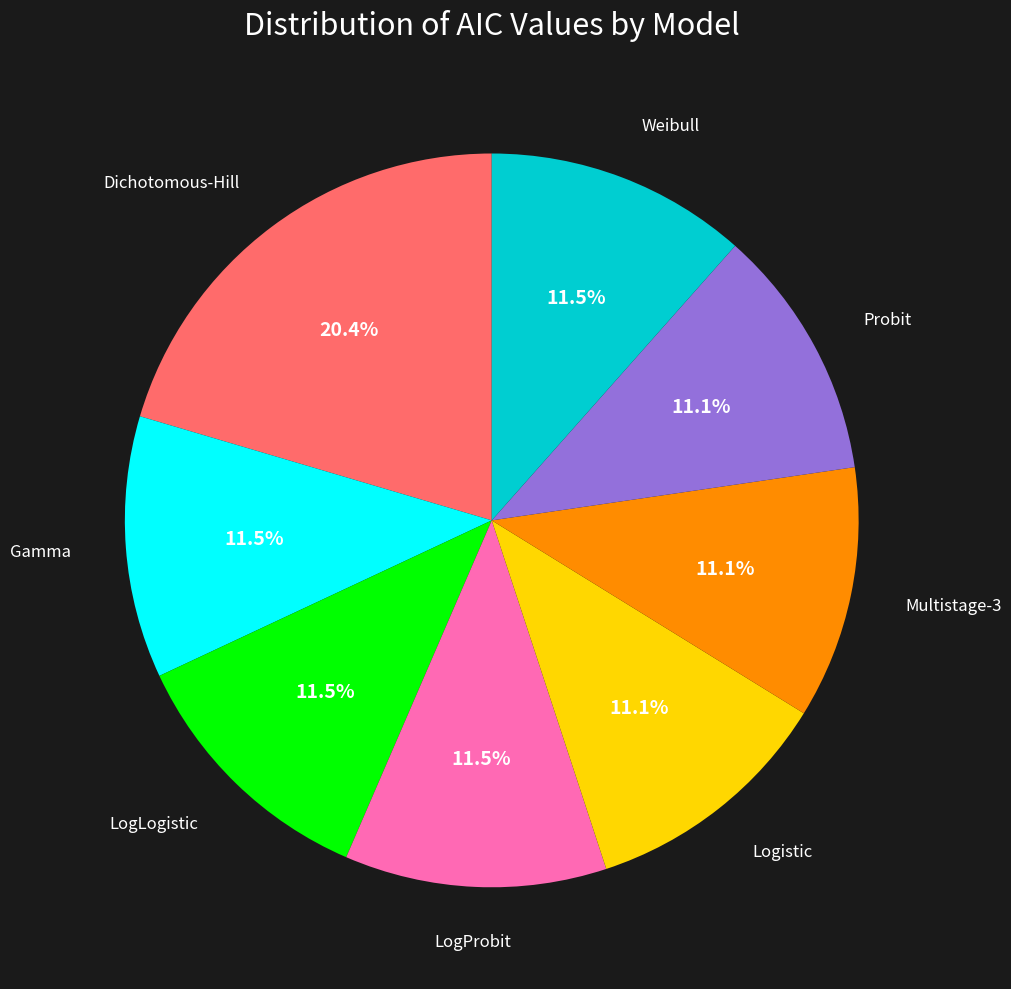

What is the largest slice in the pie chart?

Dichotomous-Hill